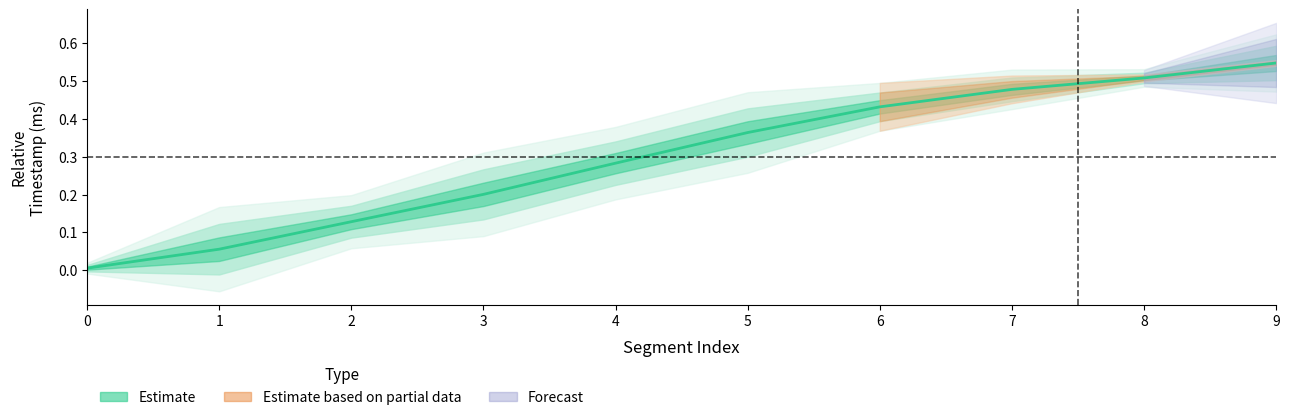

Reading left to right, what are all the values shown in this chart?

0.0	0.1	0.1	0.2	0.3	0.4	0.4	0.5	0.5	0.5